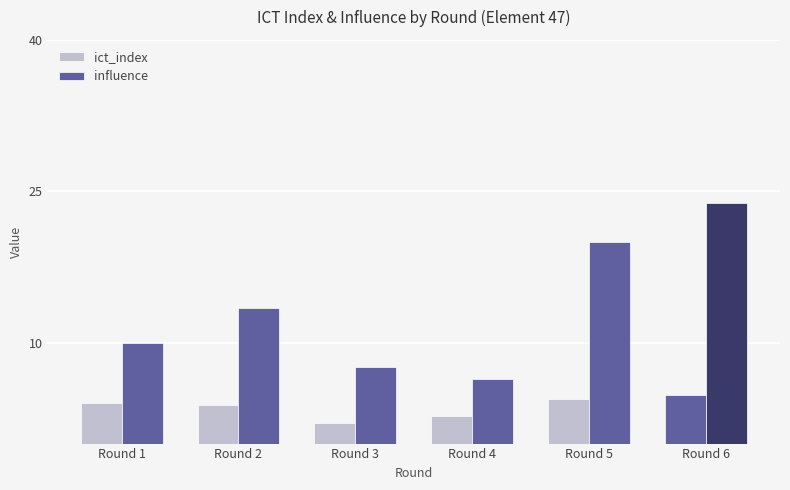

How many bars are there in total?

12